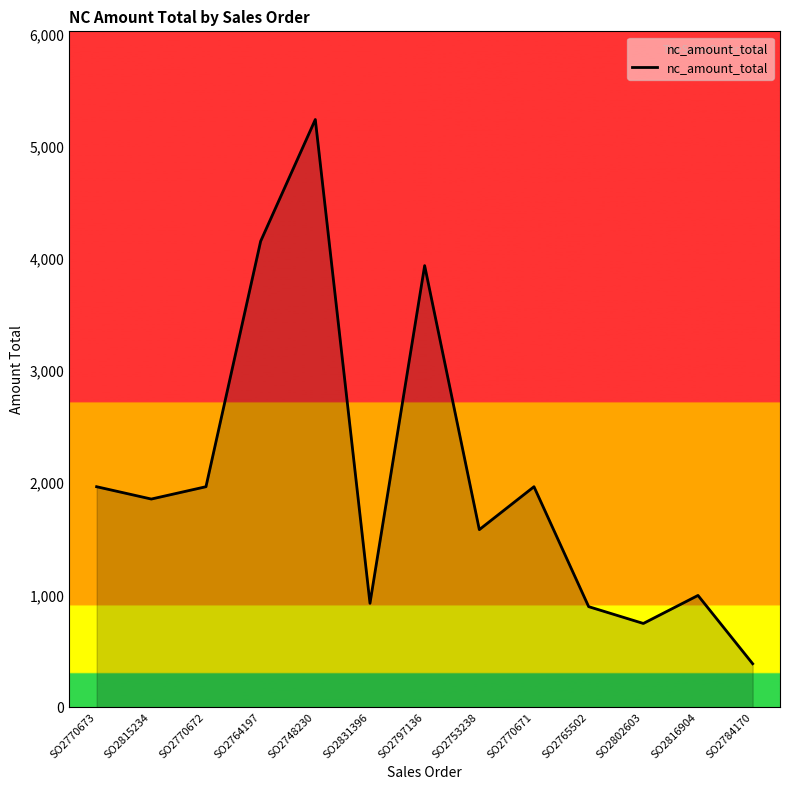

The chart shows a value of 817.9 at SO2753238. True or false?

False